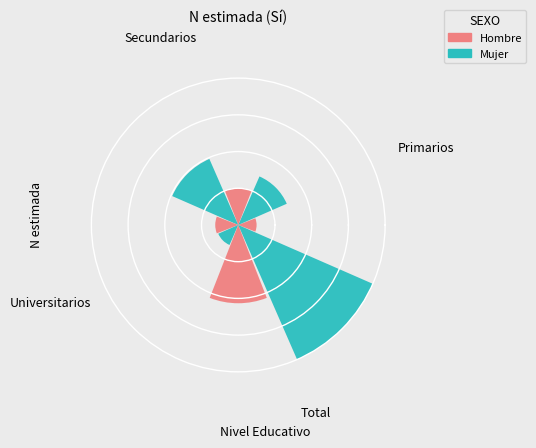

To the nearest percent, what portion does Primarios represent?

18%